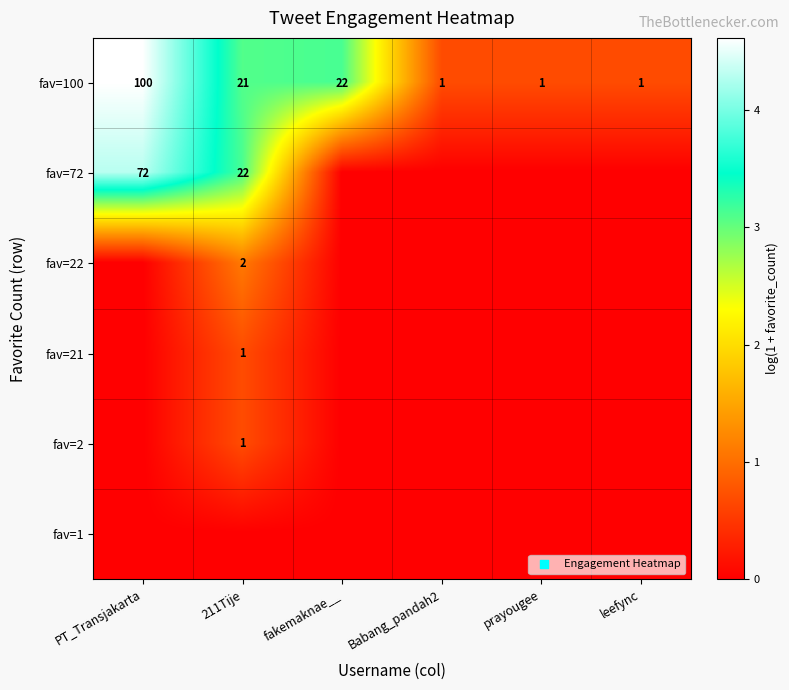

The fav=100 series shows 22 at fakemaknae__. True or false?

True